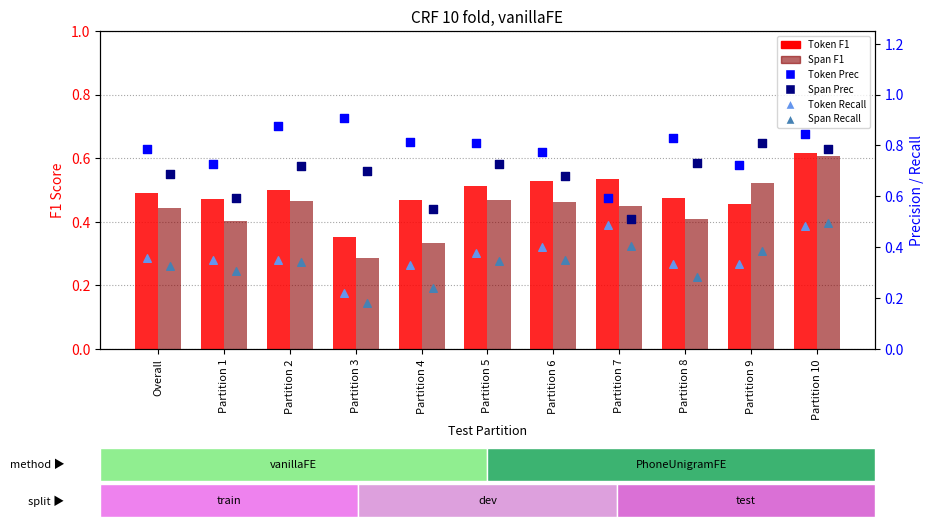

Is the value of Span Recall at Partition 10 greater than the value of Token Recall at Partition 9?

Yes